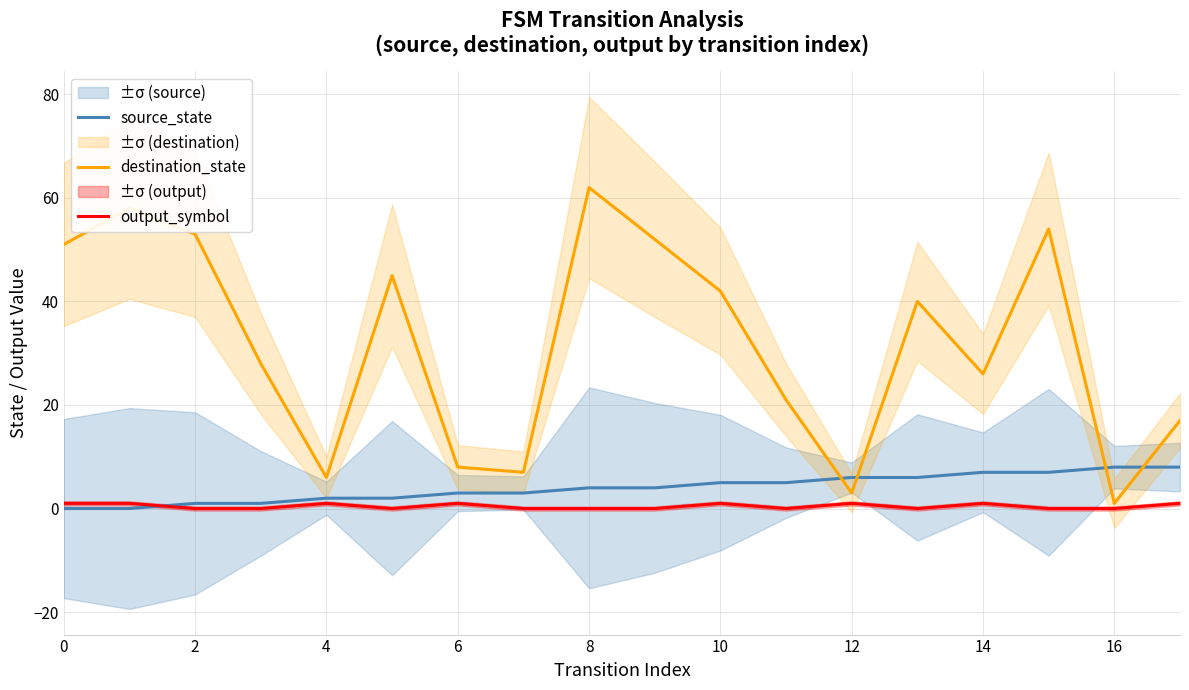

True or false: source_state has more than 1 interior local peaks.

False